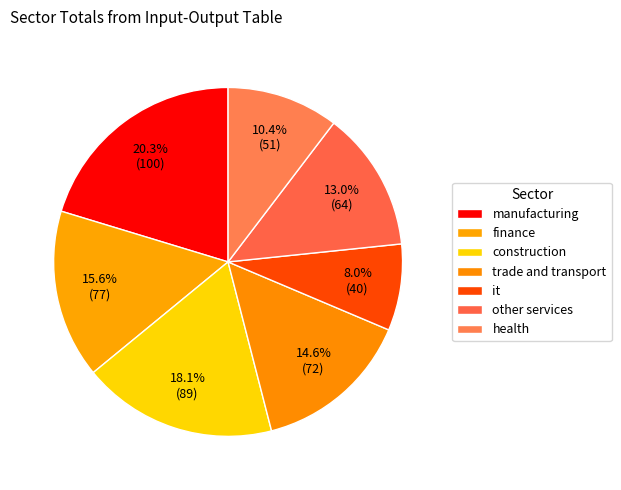

Does trade and transport account for over 50% of the chart?

No